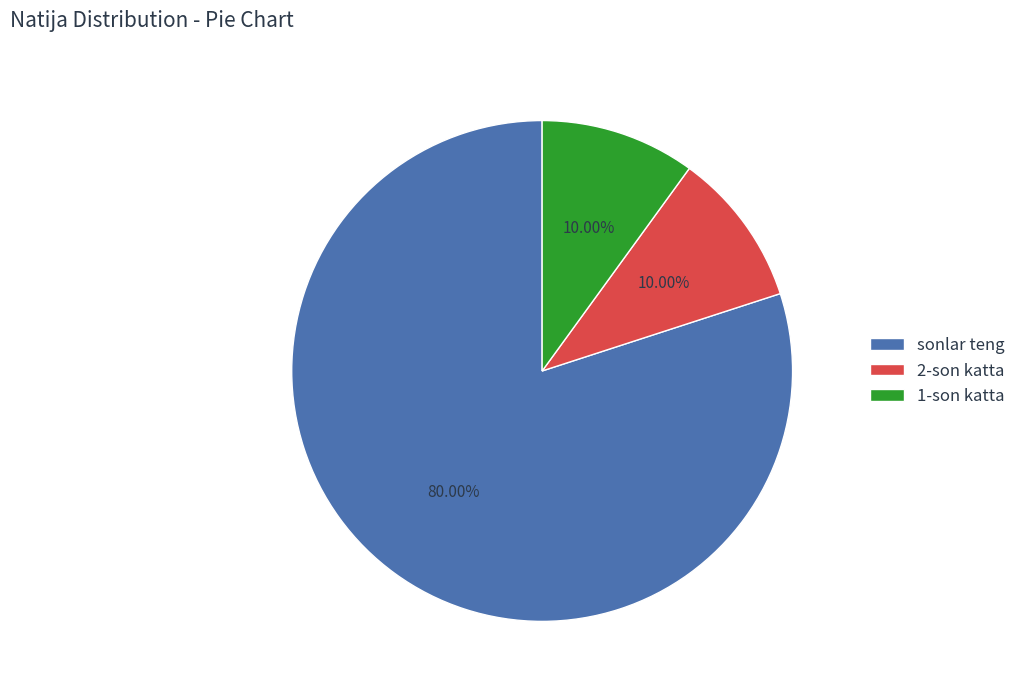

Is it true that 1-son katta is 10% of the pie?

True